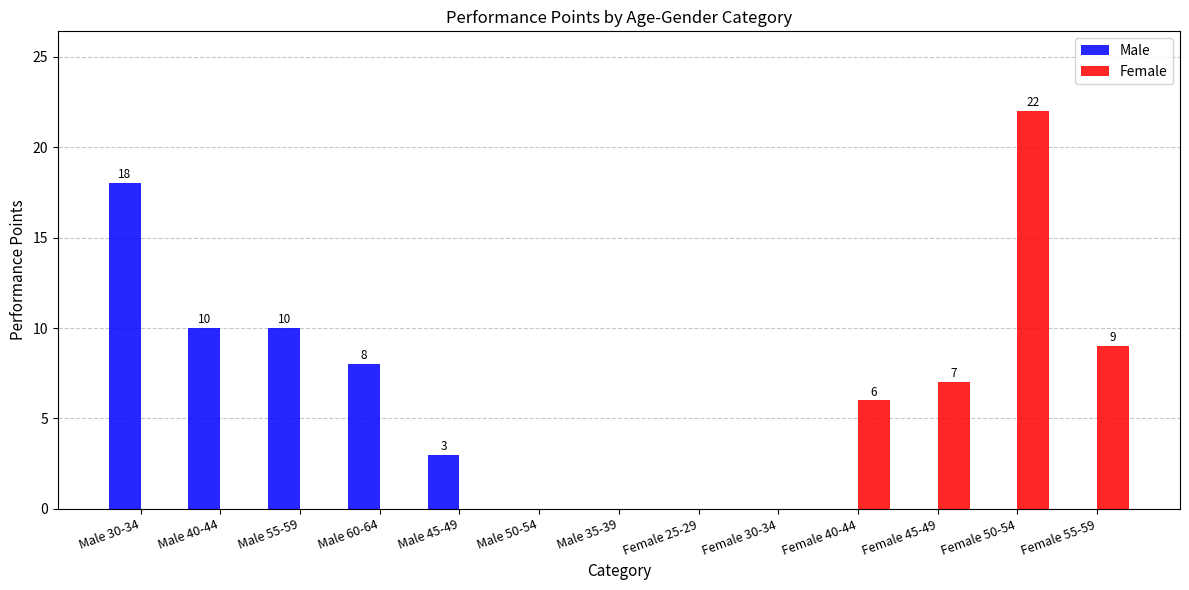

Which category has the highest value in the Male series?

Male 30-34